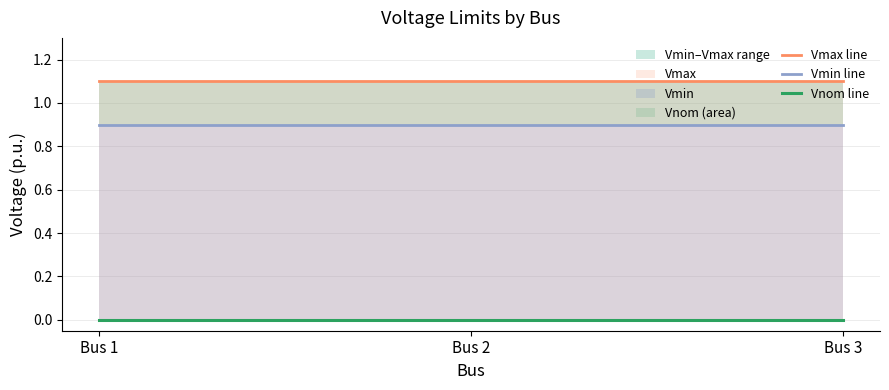

Count the number of categories in the chart.

3